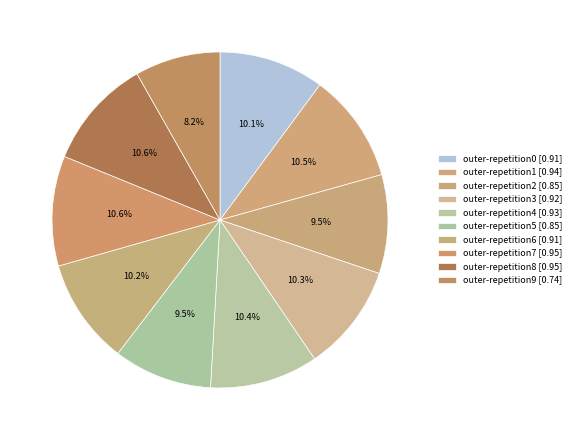

Count the number of slices in the pie.

10